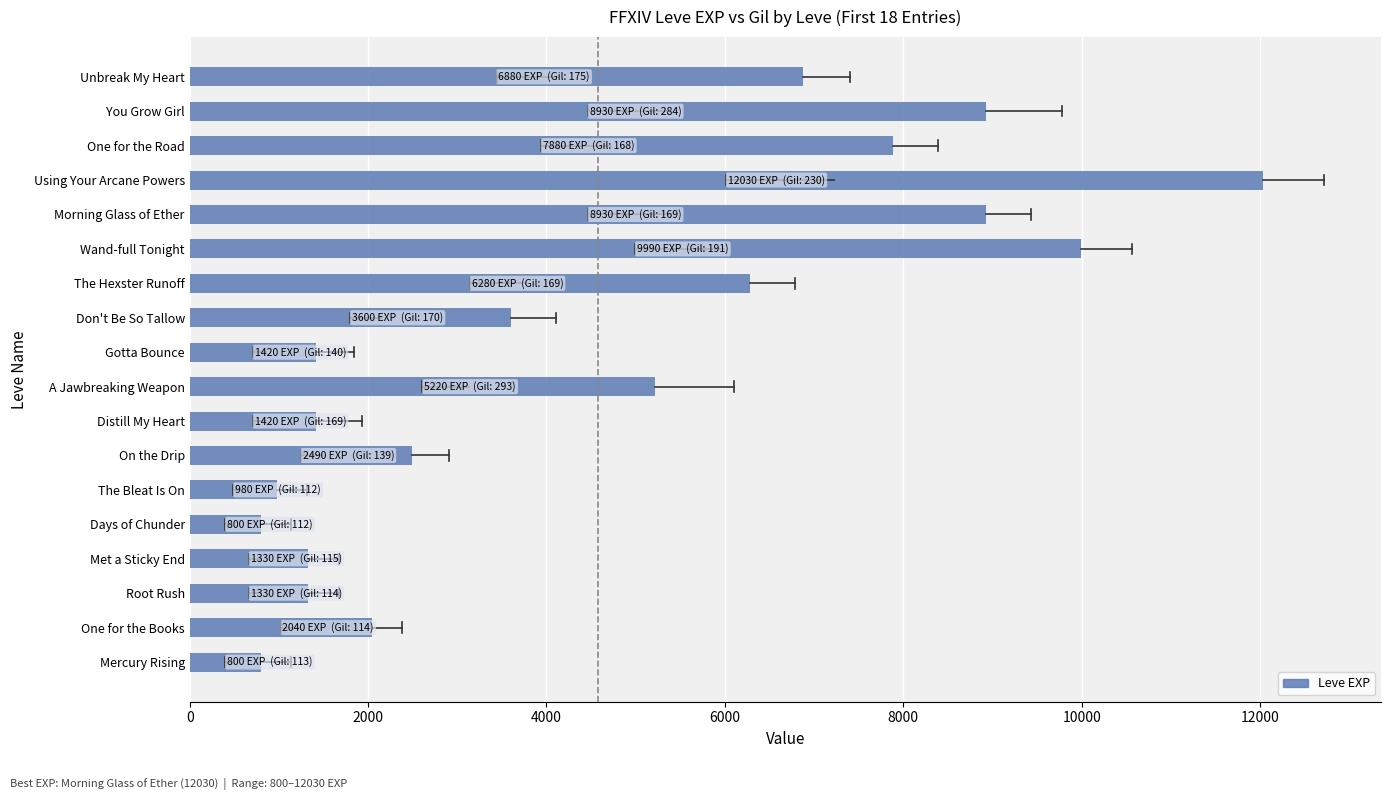

What is the average value?

4575